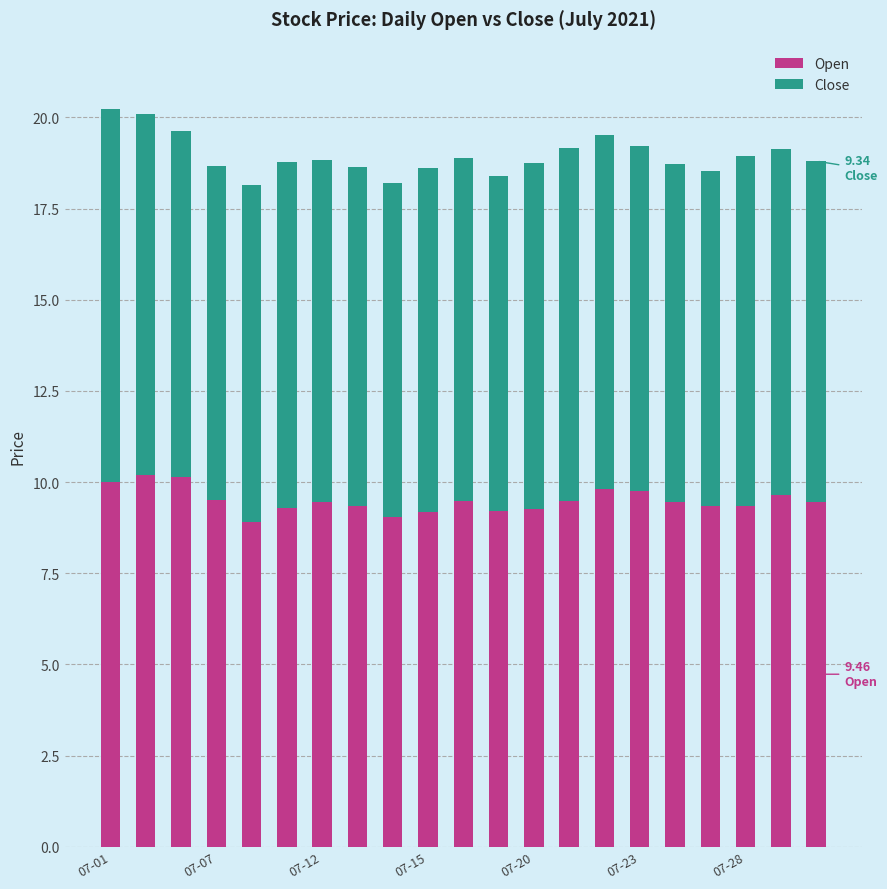

What is the average value of the Open series?

9.5